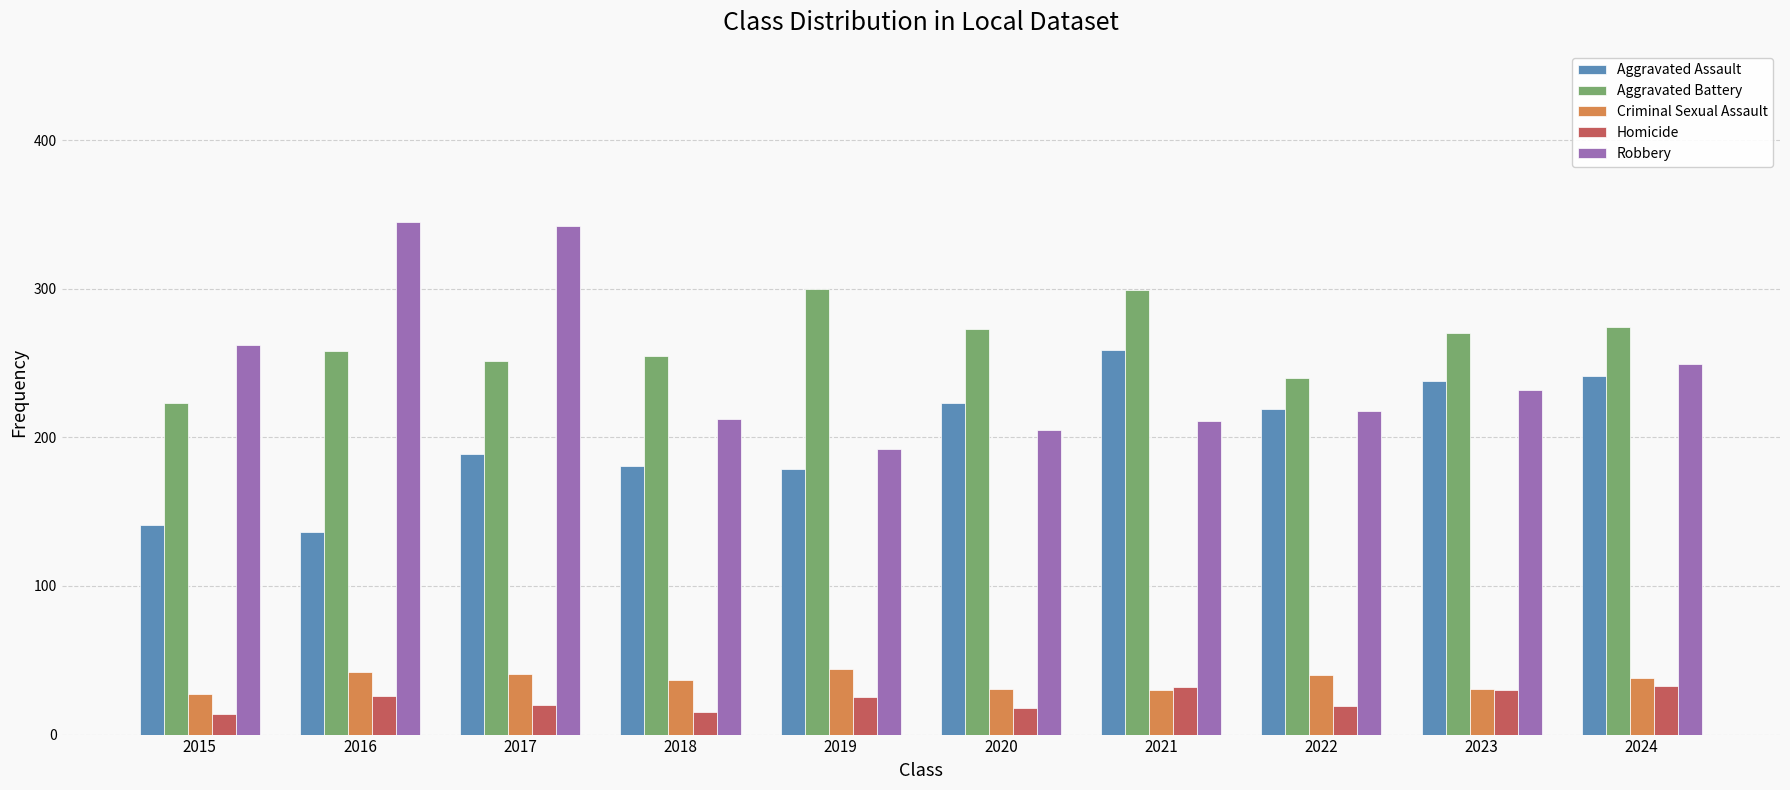

At which label does Aggravated Assault first exceed 219?

2020